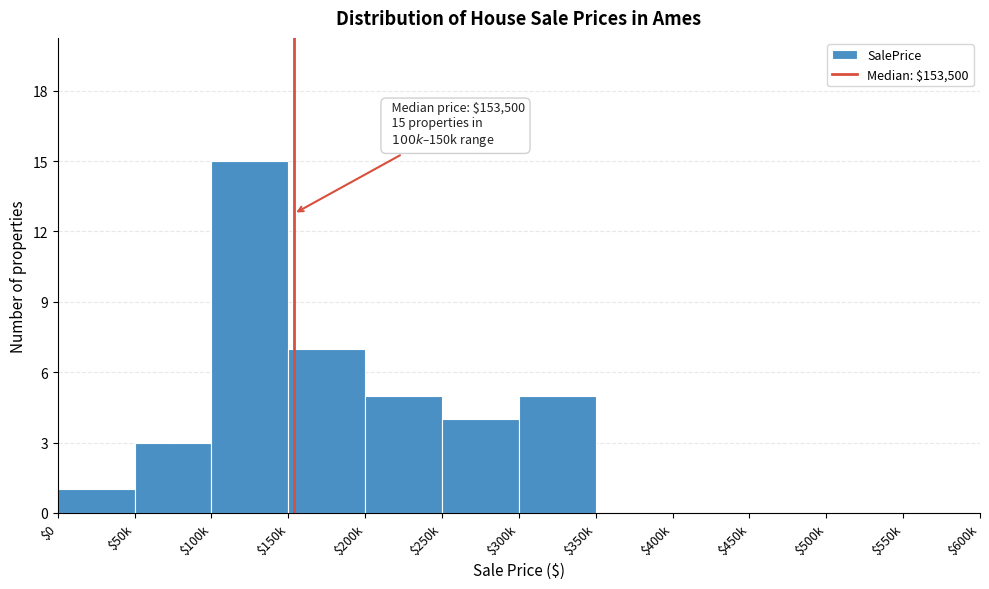

What is the maximum value shown in the chart?

15